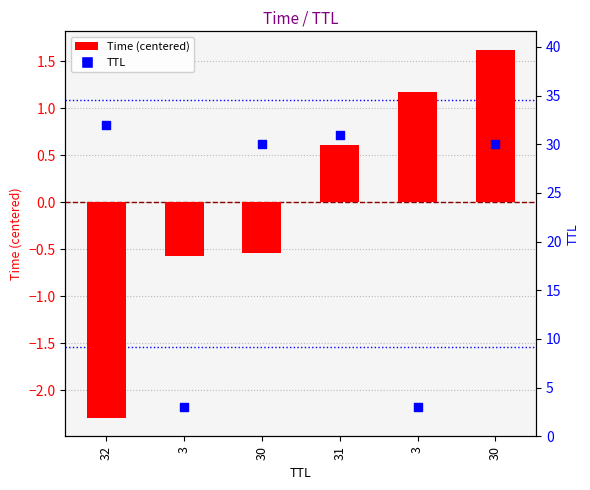

At how many categories does at least one series exceed 18?

4